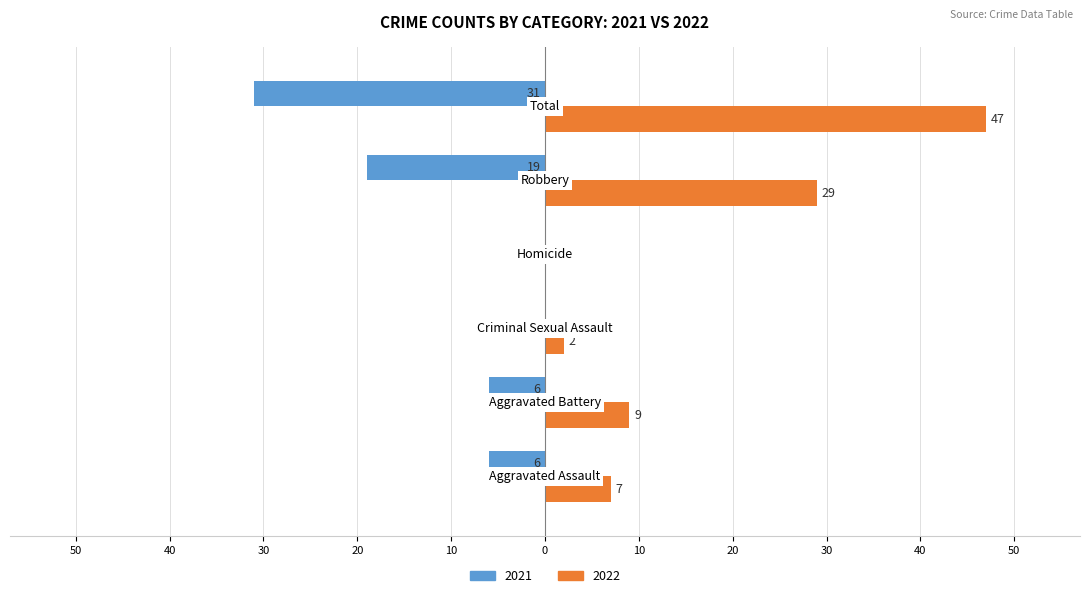

List the labels in order of 2022 value, smallest first.

Homicide, Criminal Sexual Assault, Aggravated Assault, Aggravated Battery, Robbery, Total